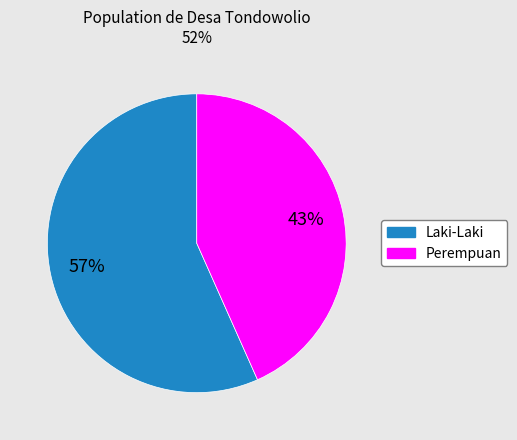

To the nearest percent, what portion does Laki-Laki represent?

57%